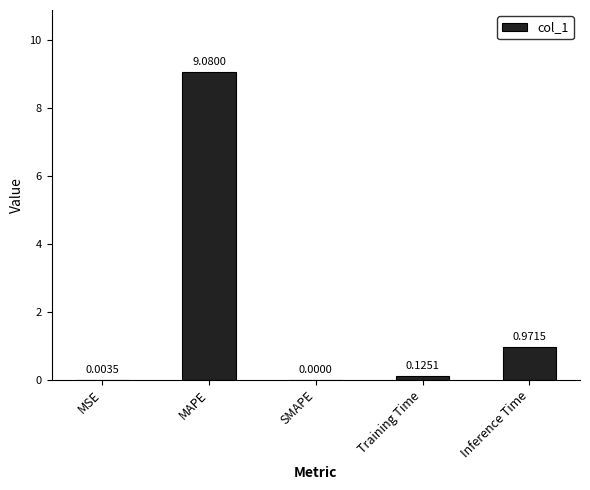

What is the change in value from MSE to MAPE?

+9.1